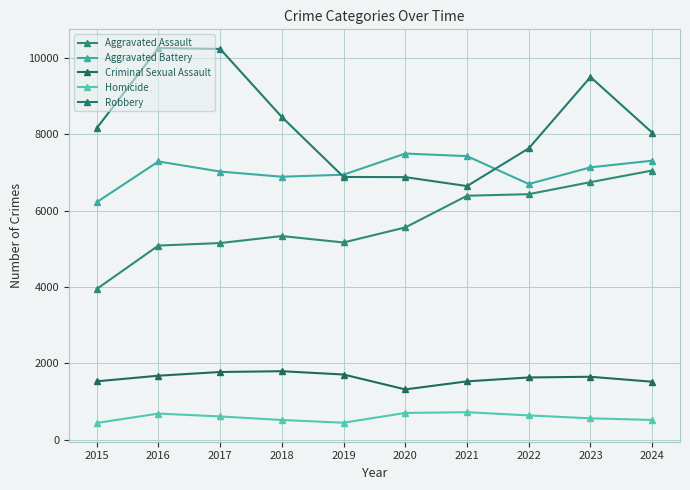

True or false: Robbery has a value of 8045 at 2024.

True